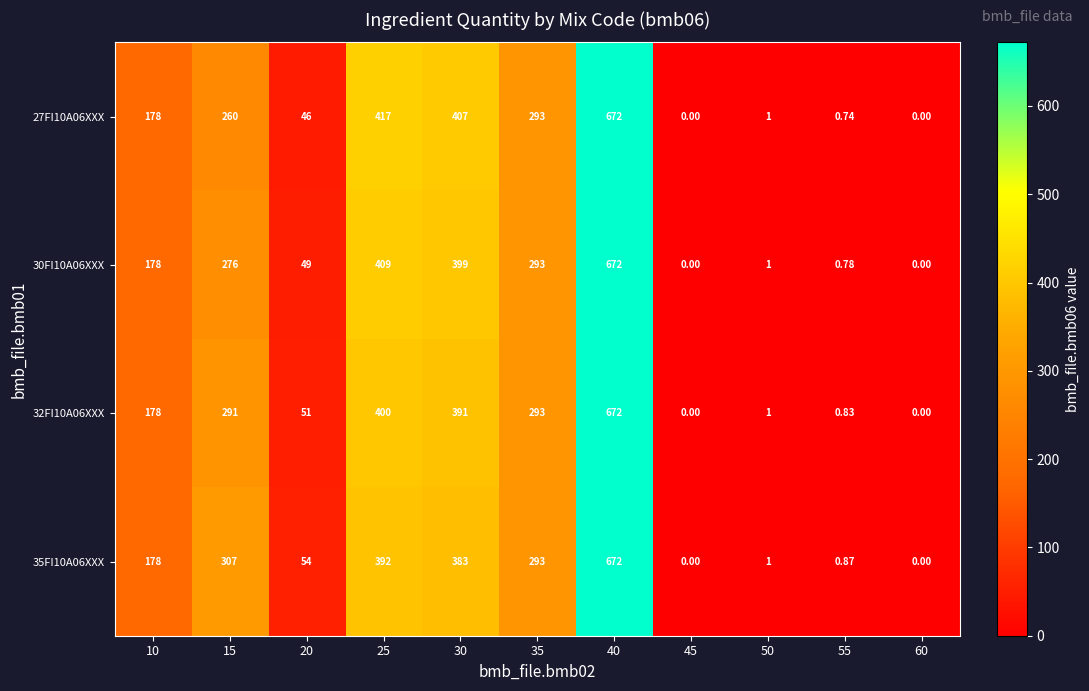

Is the value of 30FI10A06XXX at 30 greater than the value of 27FI10A06XXX at 60?

Yes